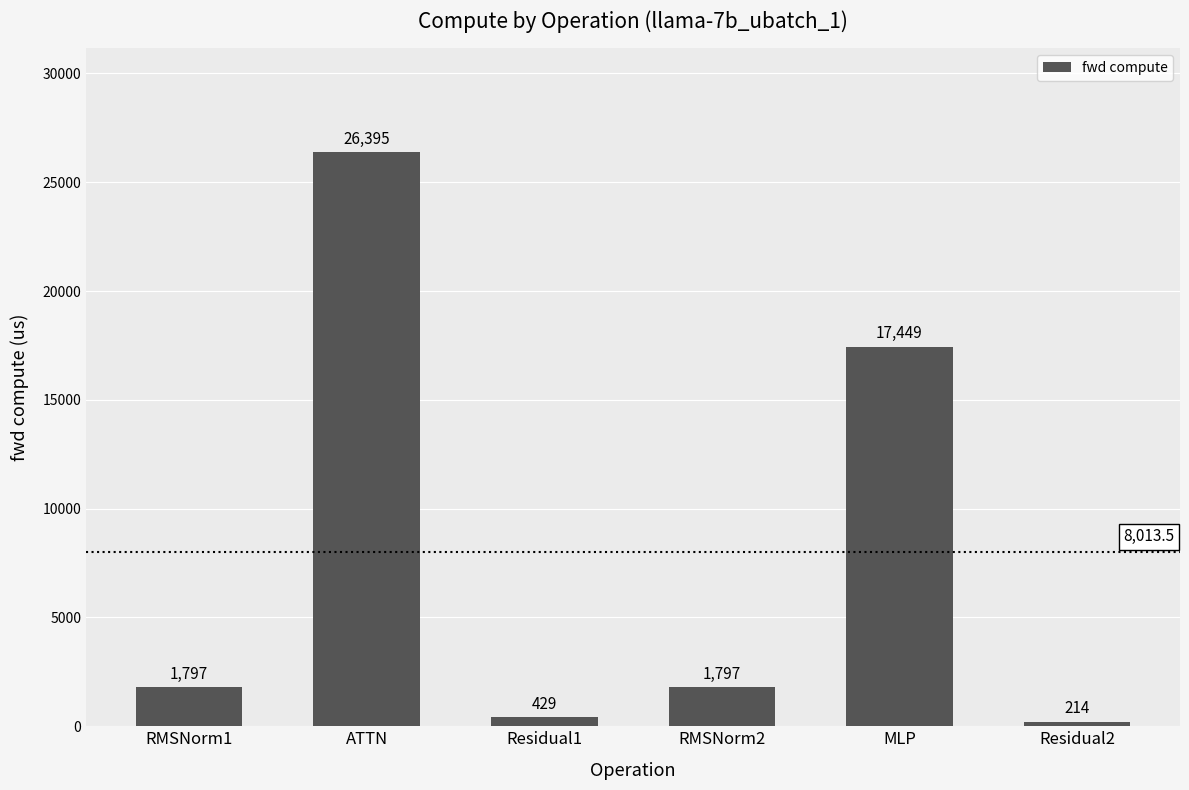

The value at Residual2 is 214.4. True or false?

True